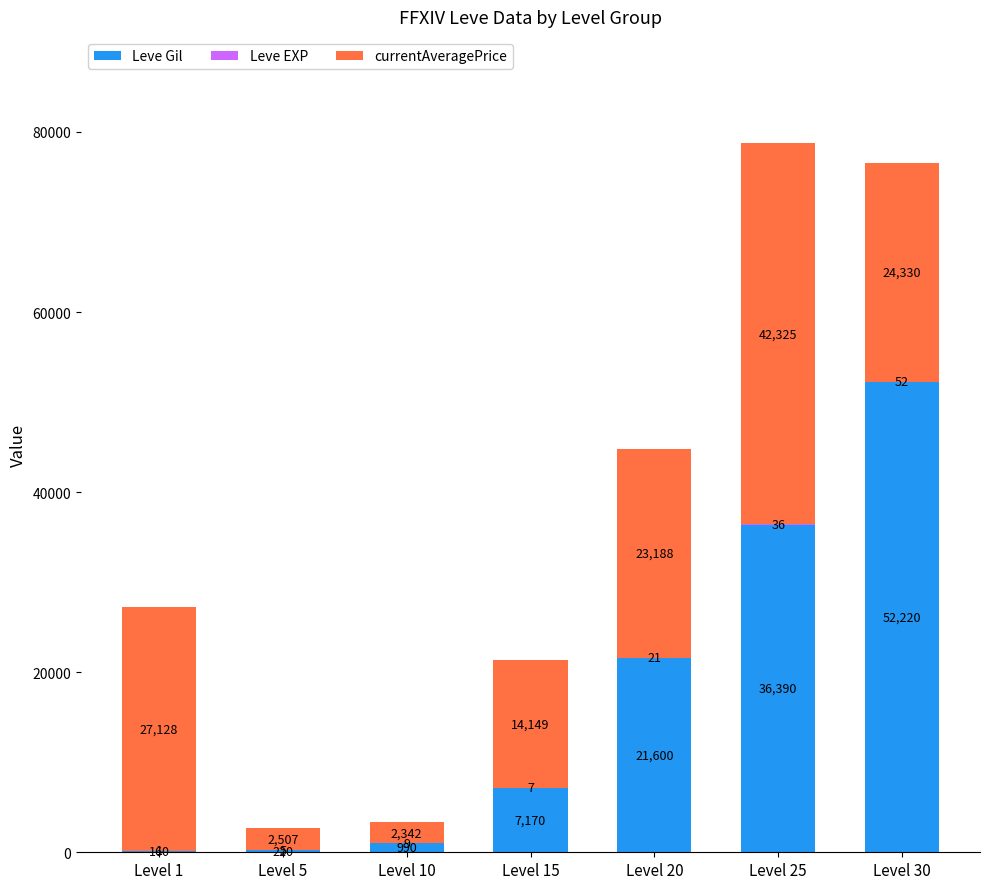

What is the sum of all Leve Gil values?

118750.0